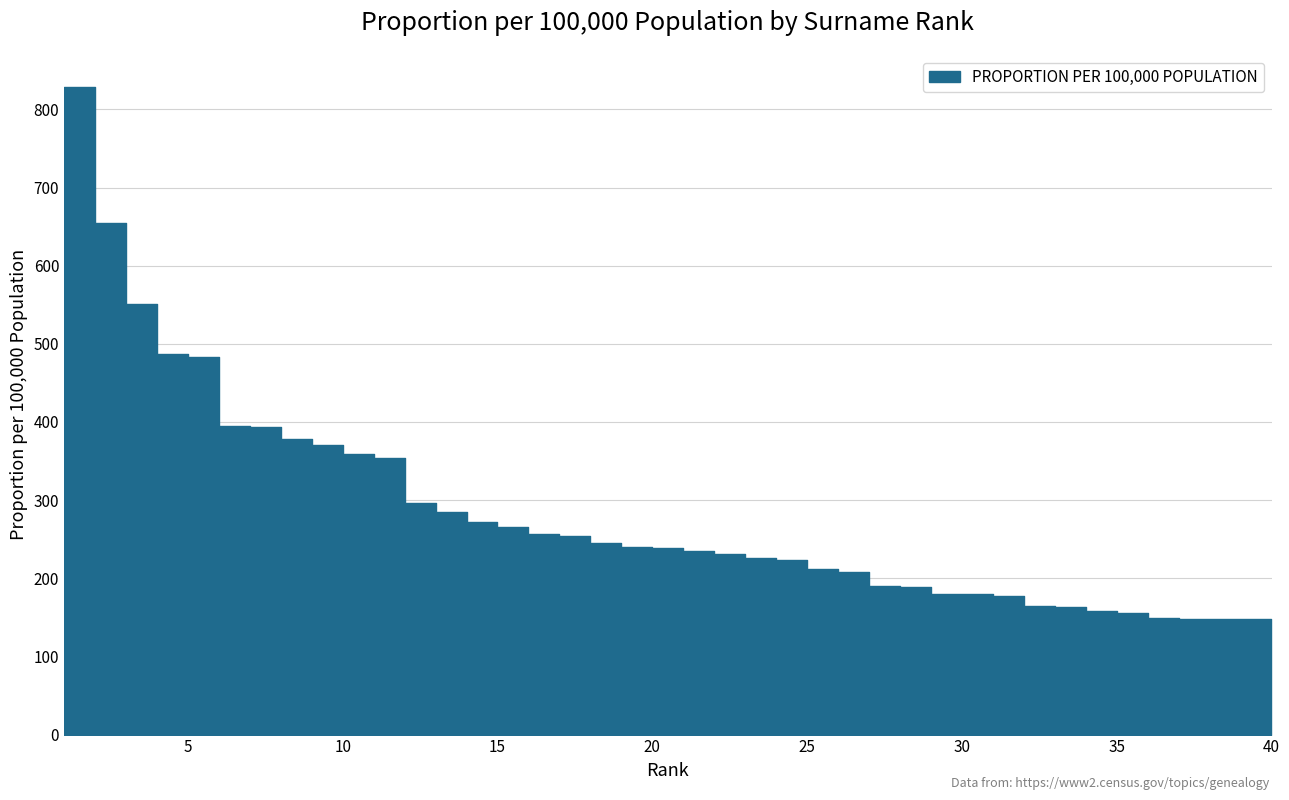

True or false: the data shows 180.3 at 29.

True